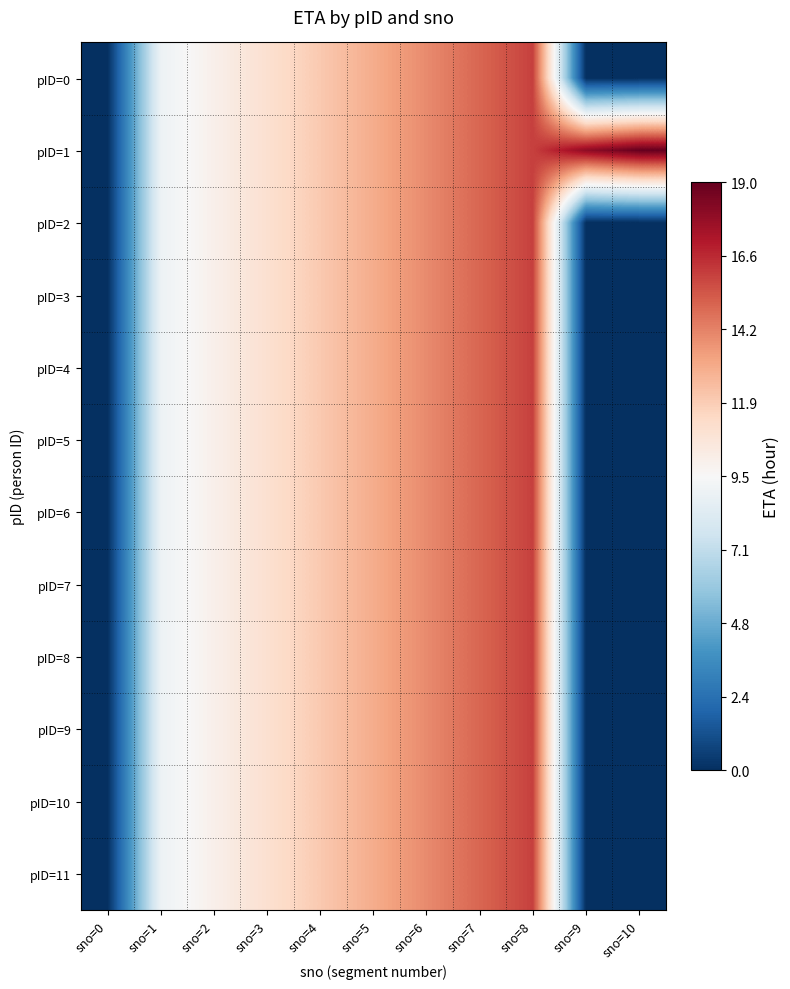

Count the number of data series in this chart.

12